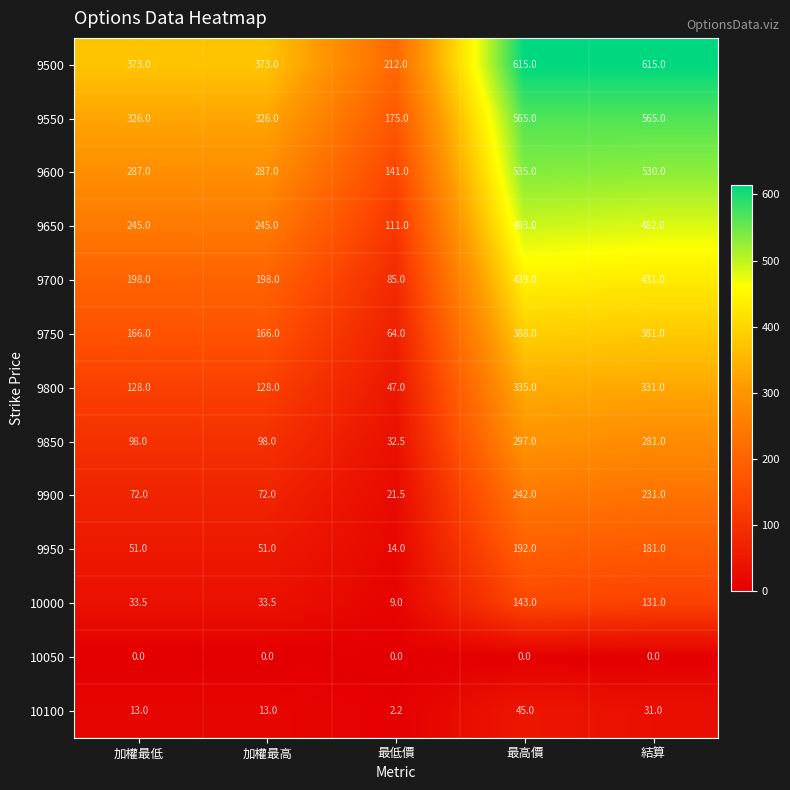

The 10100 series shows 13.0 at 加權最低. True or false?

True